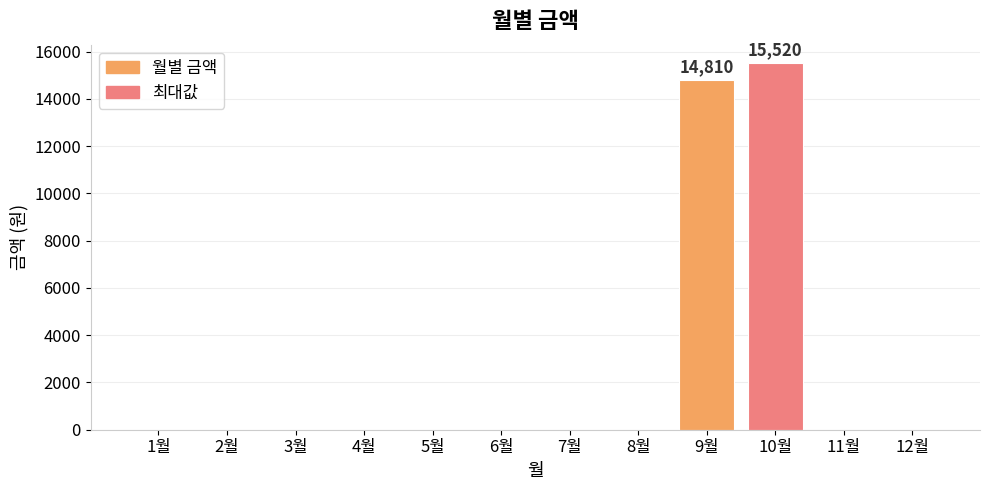

The value at 11월 is 0. True or false?

True